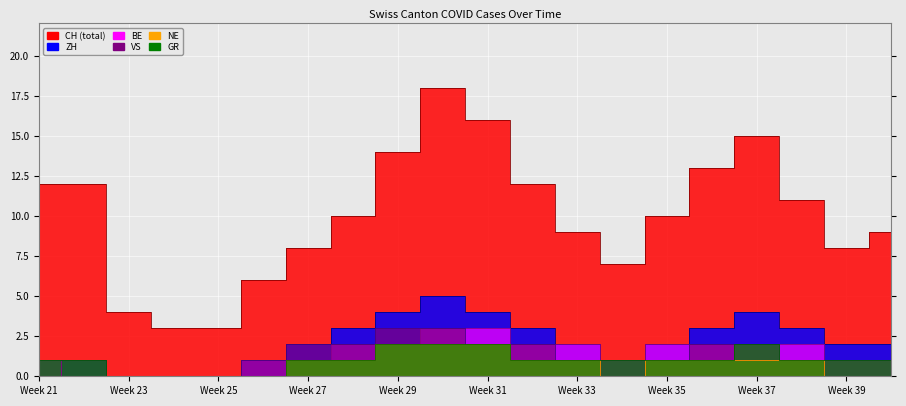

Does the chart display data point markers on the line(s)?

No